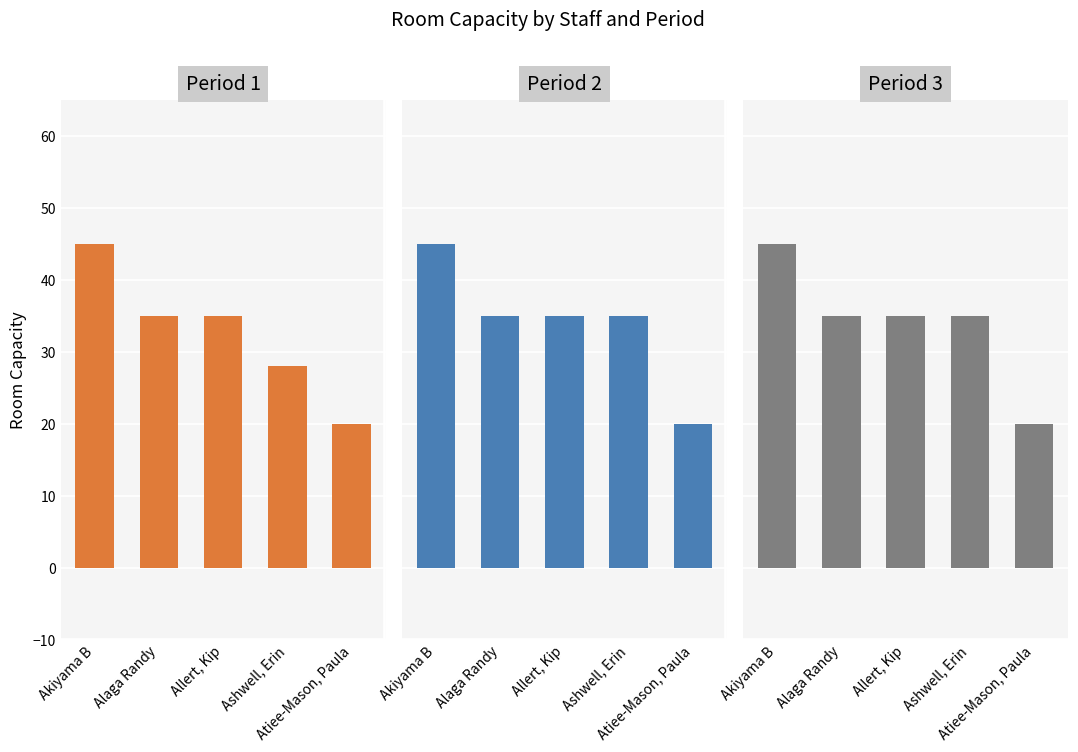

What value does the Period 3 series have at Alaga Randy, to the nearest 10?

40